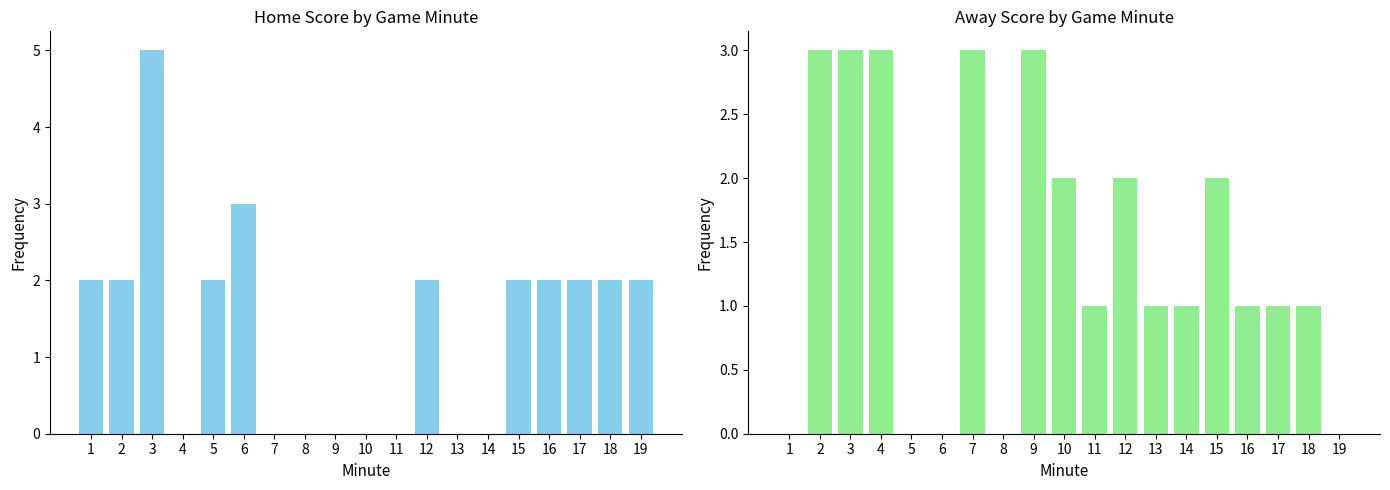

List the labels in order of Away Score value, smallest first.

1, 5, 6, 8, 19, 11, 13, 14, 16, 17, 18, 10, 12, 15, 2, 3, 4, 7, 9